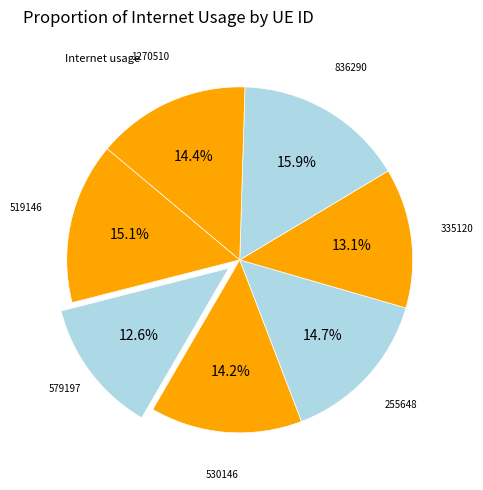

Rank the categories by value from highest to lowest.

836290, 519146, 255648, 1270510, 530146, 335120, 579197